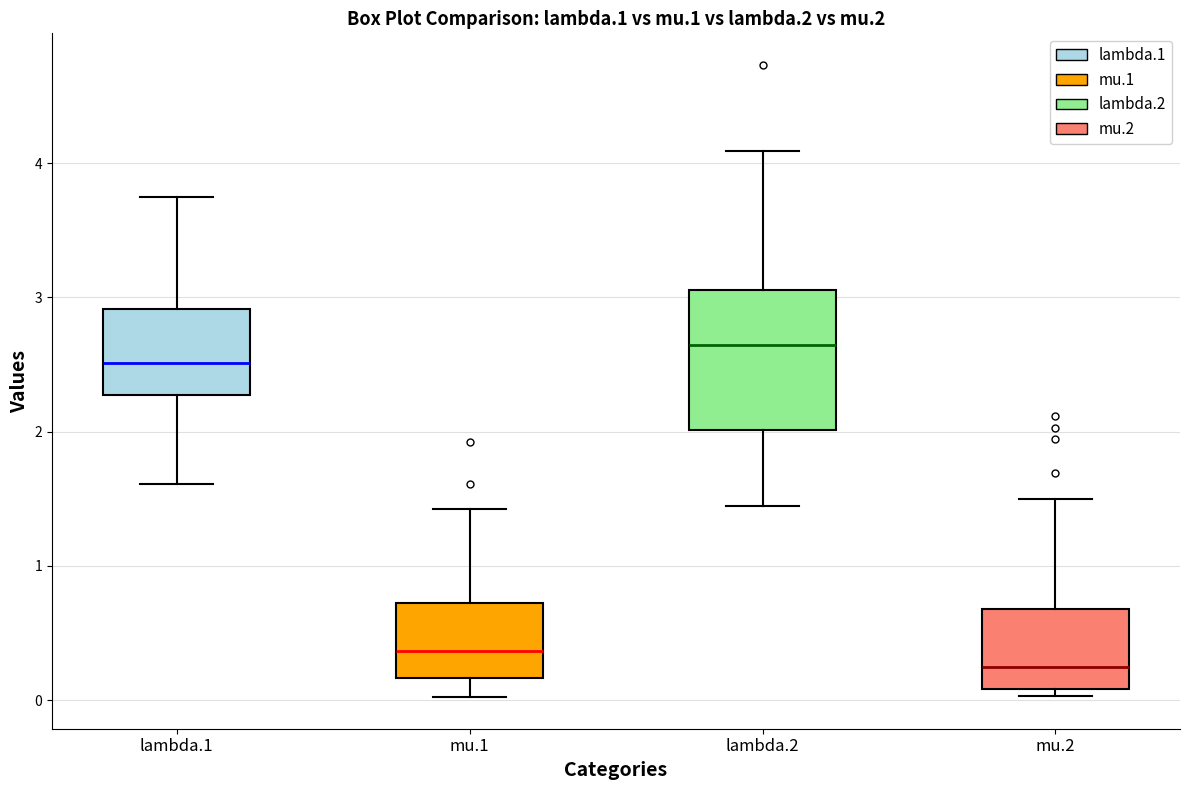

Which box is the tallest, from its lower edge to its upper edge?

lambda.2